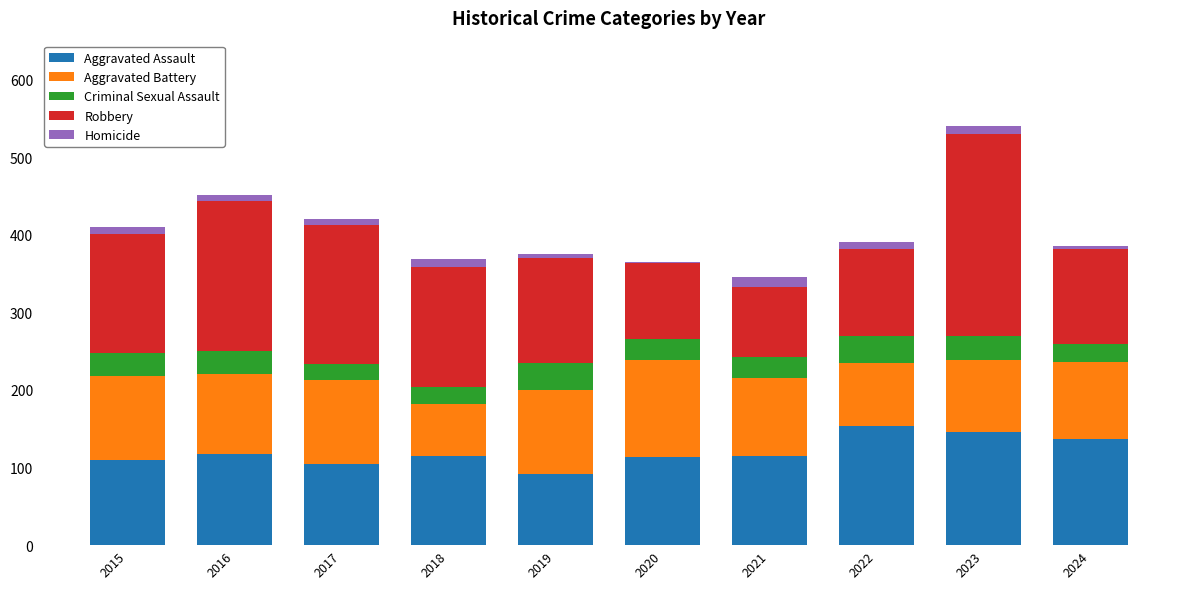

Is it true that Aggravated Assault equals 115 at 2021?

True